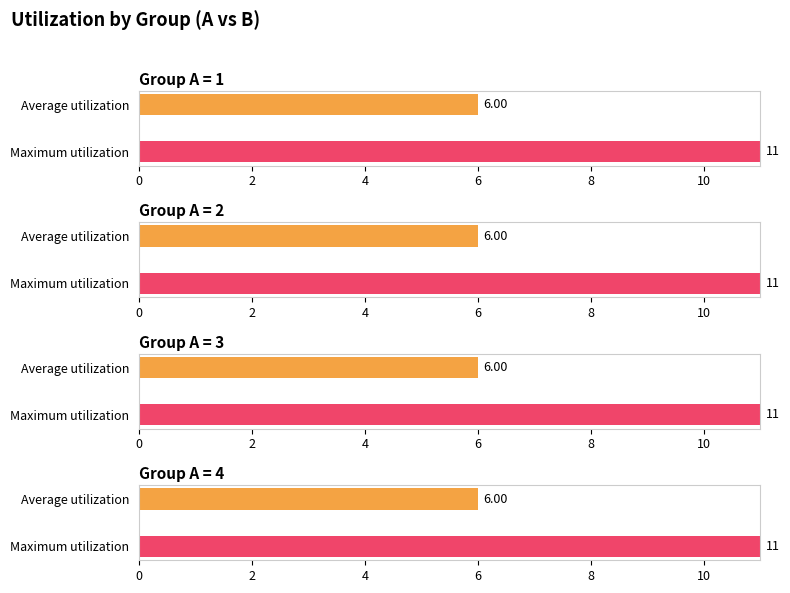

Are the bars grouped side by side (vs. stacked)?

Yes